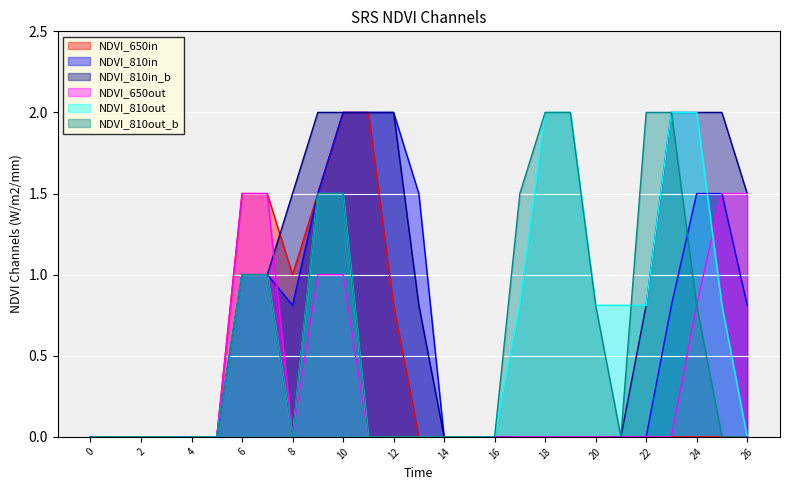

Between 13 and 16, which is larger?

13